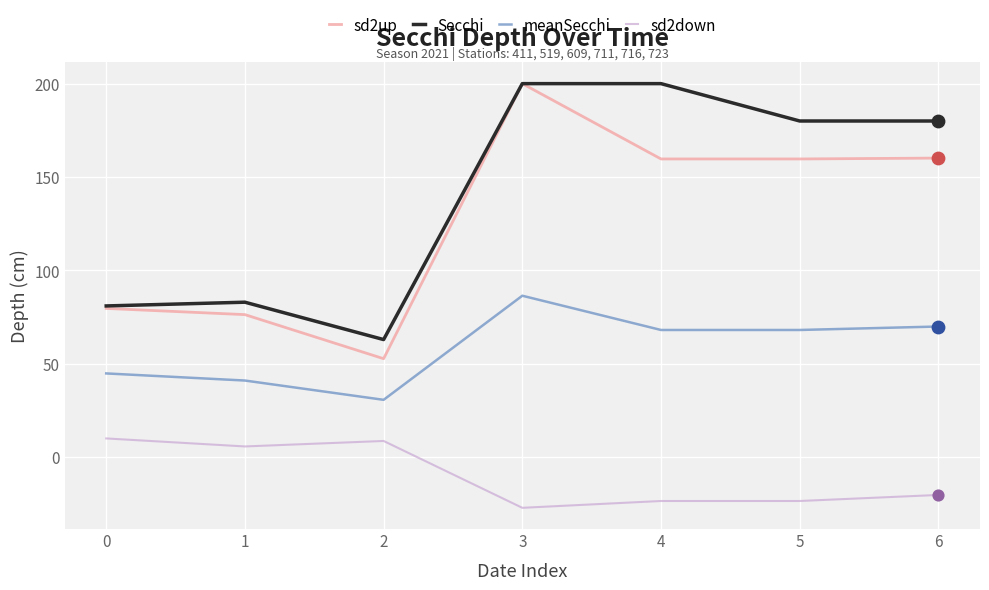

What is the total value across all series at 0?

215.6